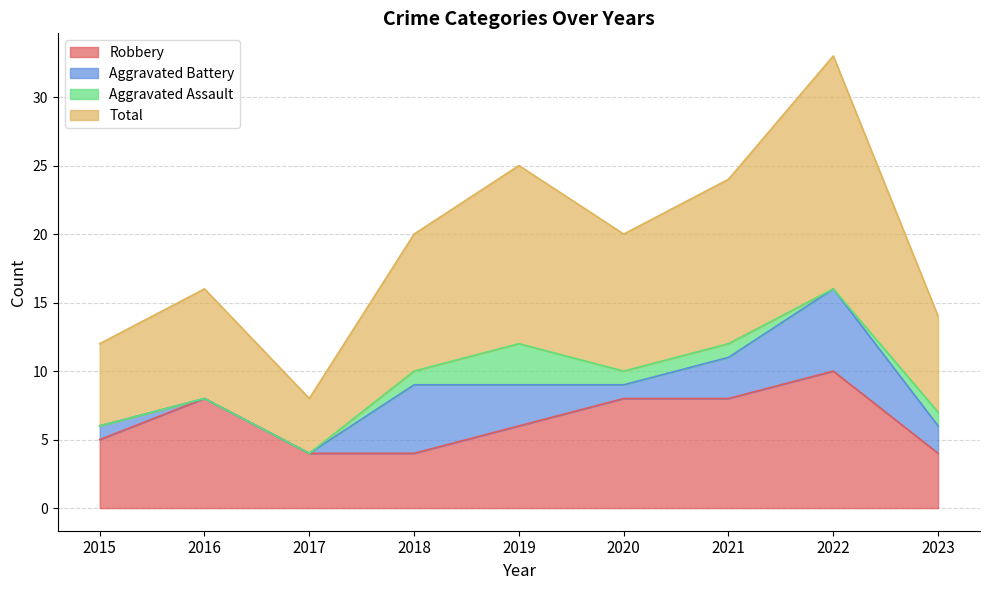

At which label does Robbery first exceed 6?

2016